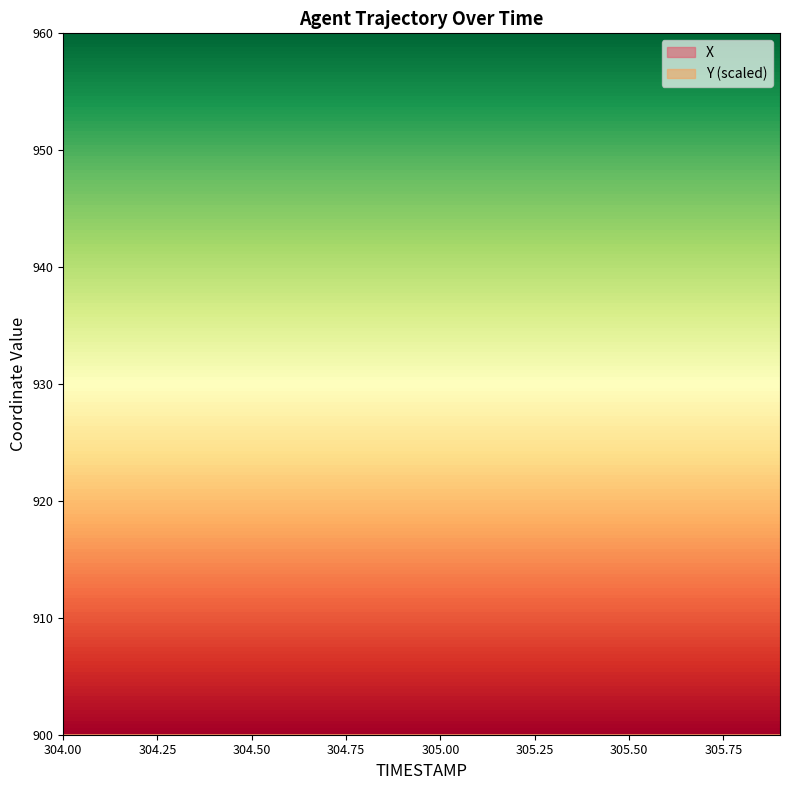

What is the lowest value of the Y series?

98.3